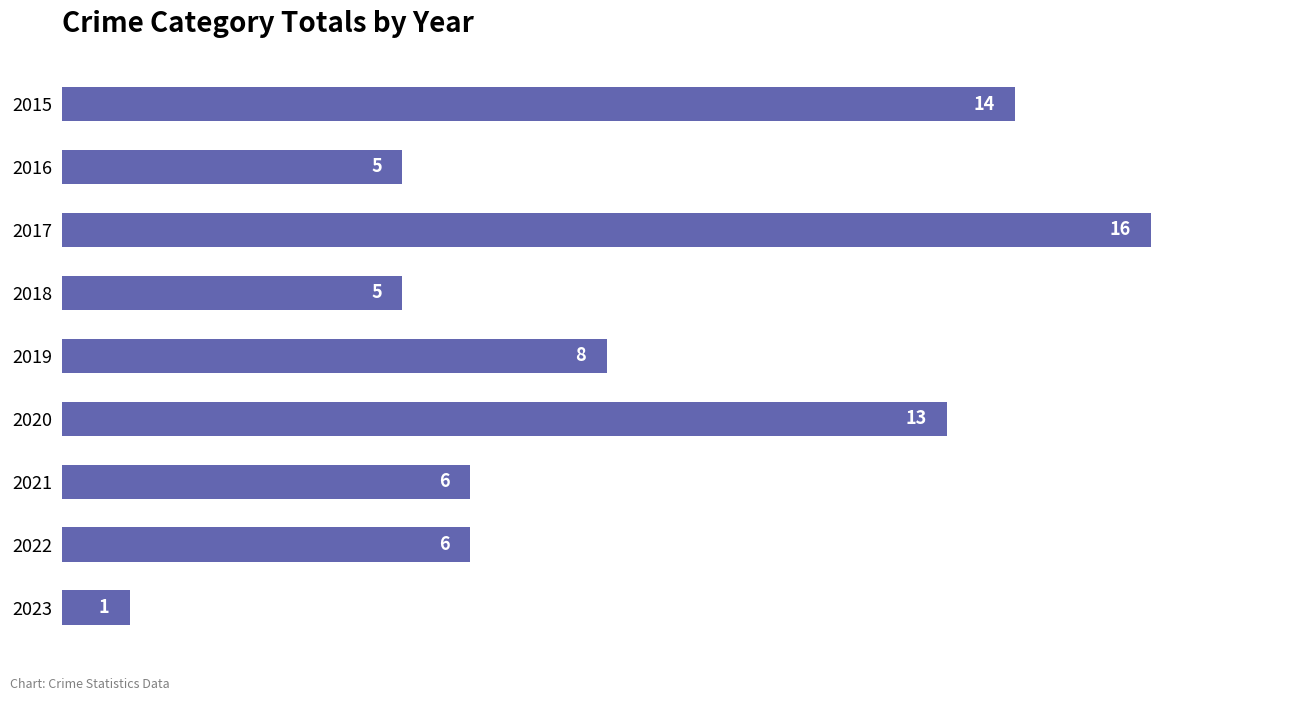

How many data points does each series have?

9